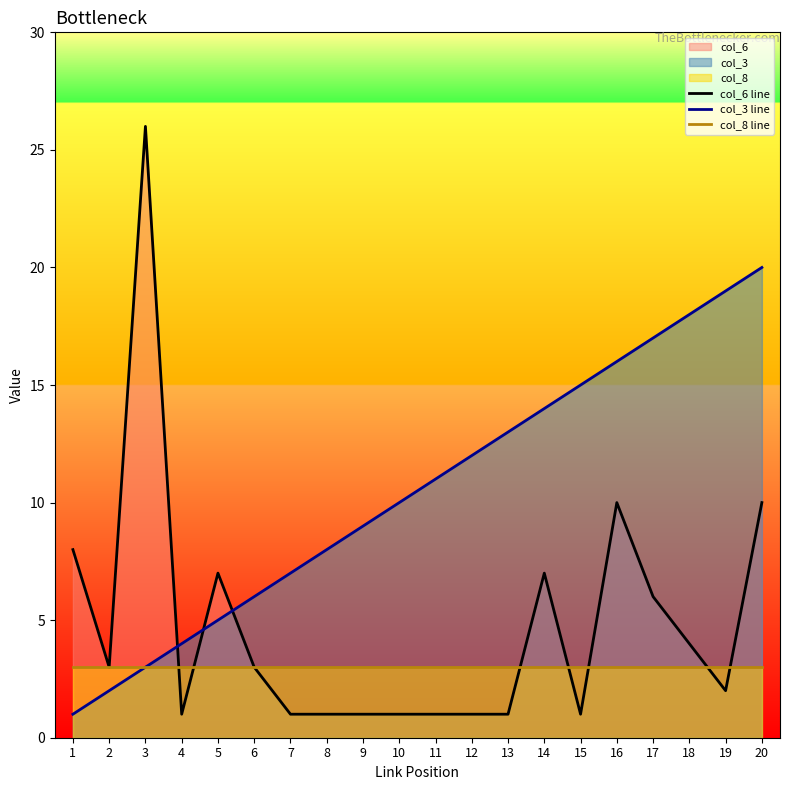

What are all the series names shown in the legend?

col_6 line, col_3 line, col_8 line